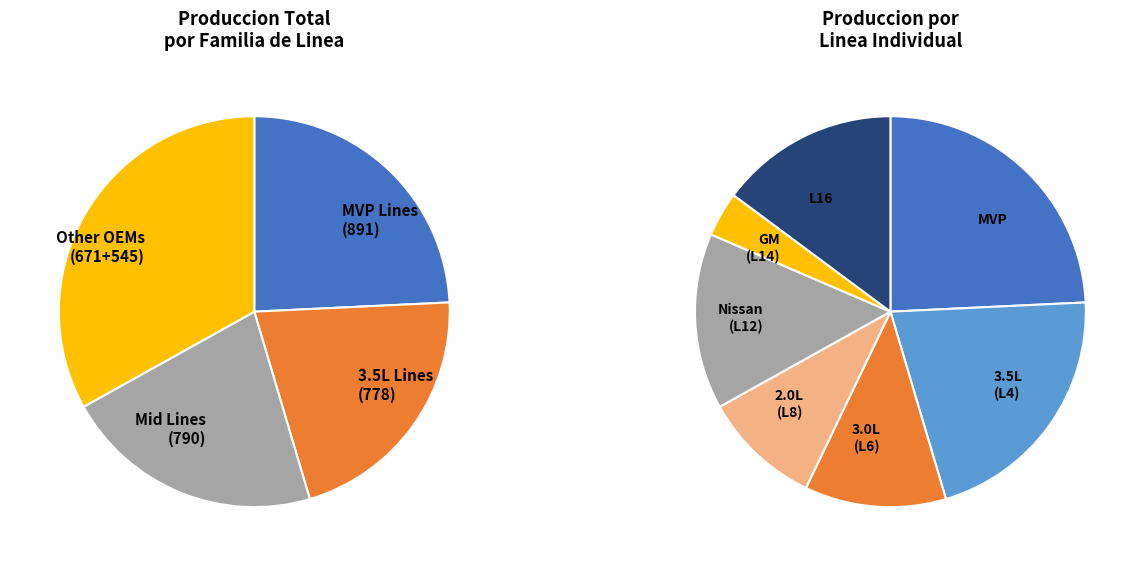

What portion of the pie excludes MVP?

75.8%